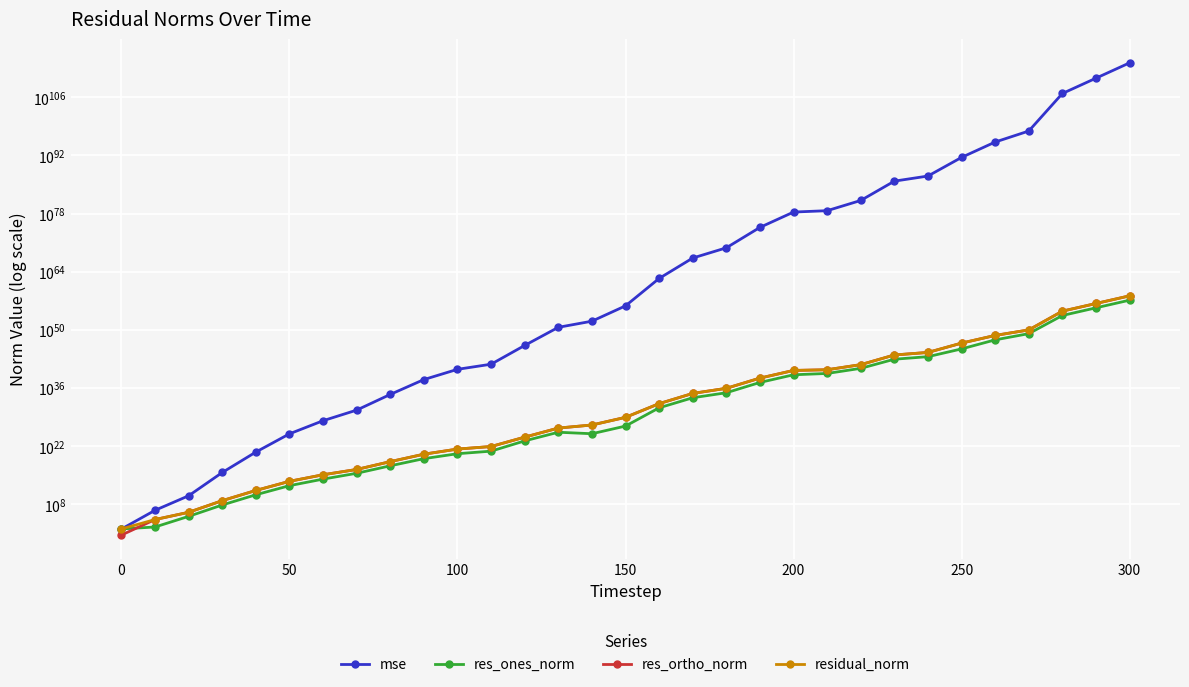

Which series has the largest range (max minus min)?

mse